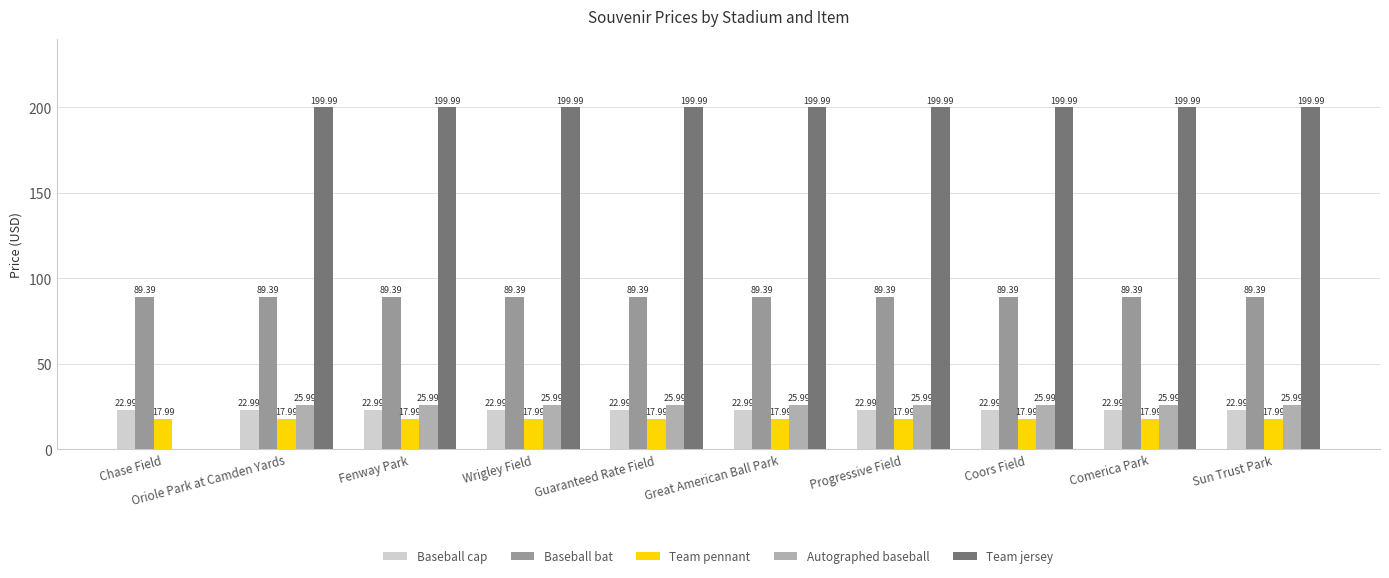

Reading right to left, list all the values displayed in this chart.

Baseball cap: Sun Trust Park=23.0	Comerica Park=23.0	Coors Field=23.0	Progressive Field=23.0	Great American Ball Park=23.0	Guaranteed Rate Field=23.0	Wrigley Field=23.0	Fenway Park=23.0	Oriole Park at Camden Yards=23.0	Chase Field=23.0
Baseball bat: Sun Trust Park=89.4	Comerica Park=89.4	Coors Field=89.4	Progressive Field=89.4	Great American Ball Park=89.4	Guaranteed Rate Field=89.4	Wrigley Field=89.4	Fenway Park=89.4	Oriole Park at Camden Yards=89.4	Chase Field=89.4
Team pennant: Sun Trust Park=18.0	Comerica Park=18.0	Coors Field=18.0	Progressive Field=18.0	Great American Ball Park=18.0	Guaranteed Rate Field=18.0	Wrigley Field=18.0	Fenway Park=18.0	Oriole Park at Camden Yards=18.0	Chase Field=18.0
Autographed baseball: Sun Trust Park=26.0	Comerica Park=26.0	Coors Field=26.0	Progressive Field=26.0	Great American Ball Park=26.0	Guaranteed Rate Field=26.0	Wrigley Field=26.0	Fenway Park=26.0	Oriole Park at Camden Yards=26.0	Chase Field=0.0
Team jersey: Sun Trust Park=200.0	Comerica Park=200.0	Coors Field=200.0	Progressive Field=200.0	Great American Ball Park=200.0	Guaranteed Rate Field=200.0	Wrigley Field=200.0	Fenway Park=200.0	Oriole Park at Camden Yards=200.0	Chase Field=0.0